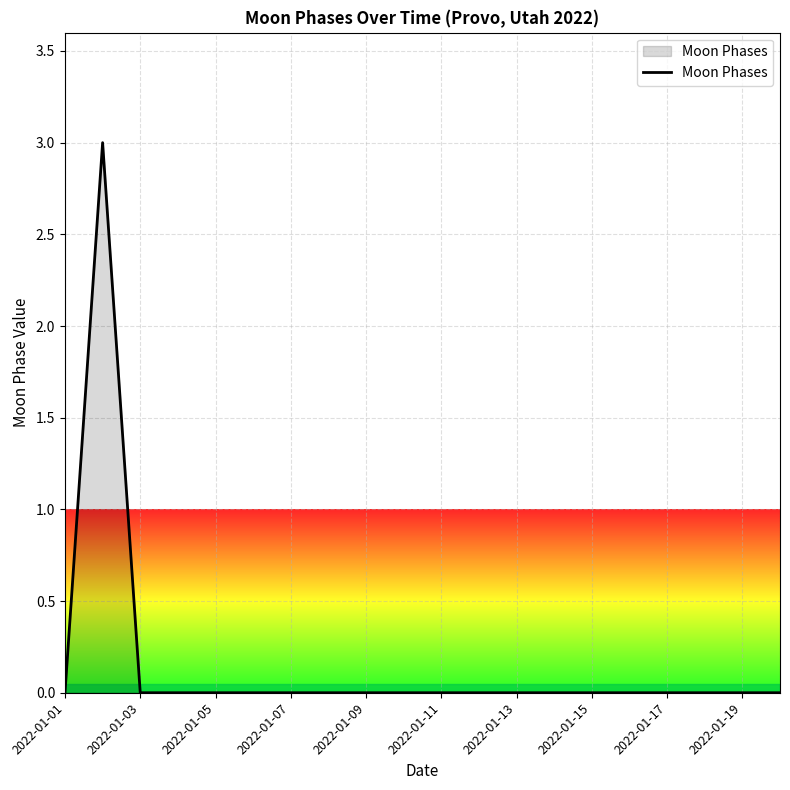

What is the difference between the maximum and minimum values?

3